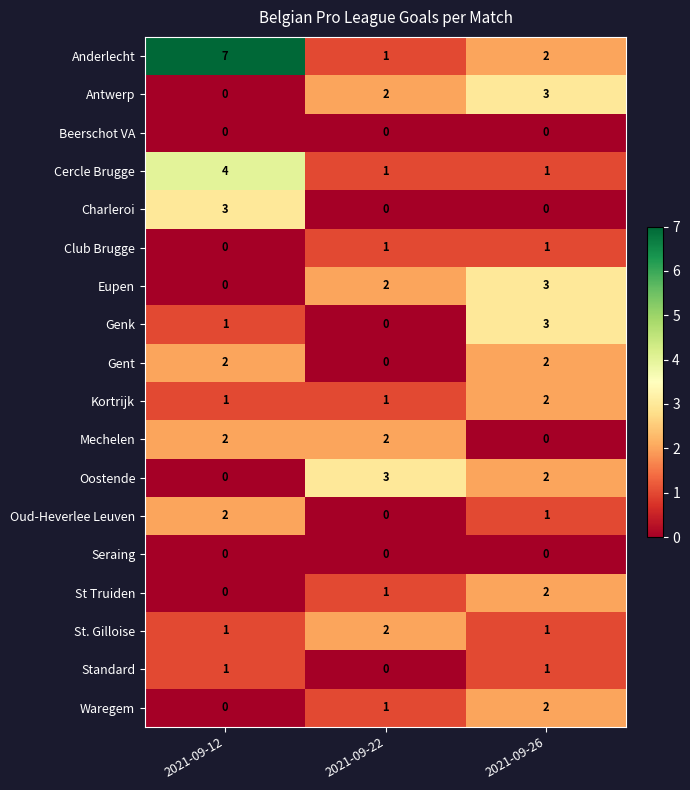

What is the total value across all series at 2021-09-22?

17